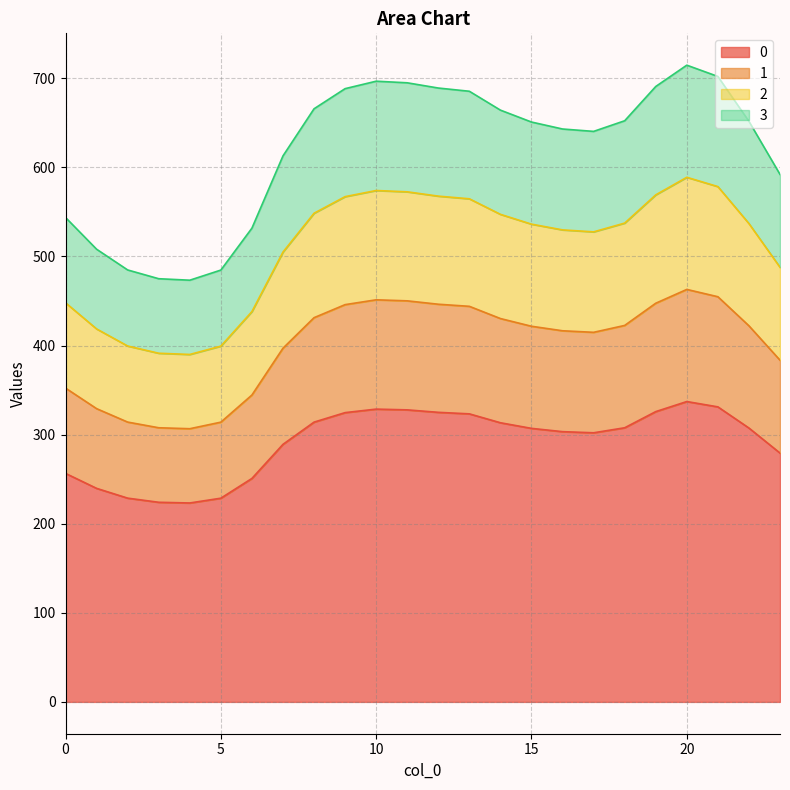

What are all the series names shown in the legend?

0, 1, 2, 3